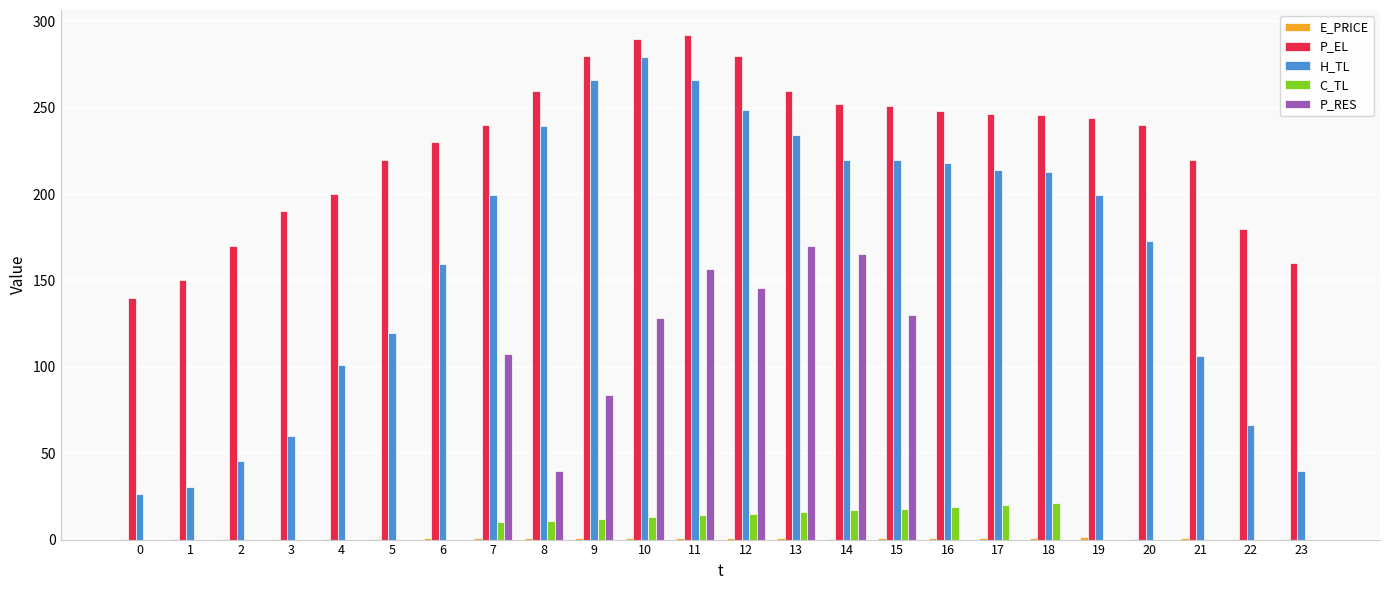

Is the value of P_RES at 2 greater than the value of H_TL at 15?

No